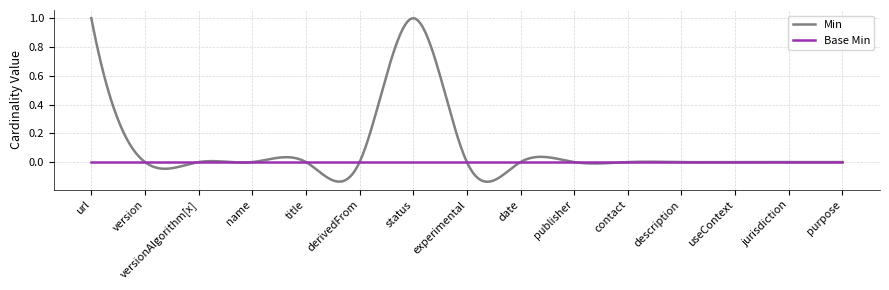

What are all the series names shown in the legend?

Min, Base Min